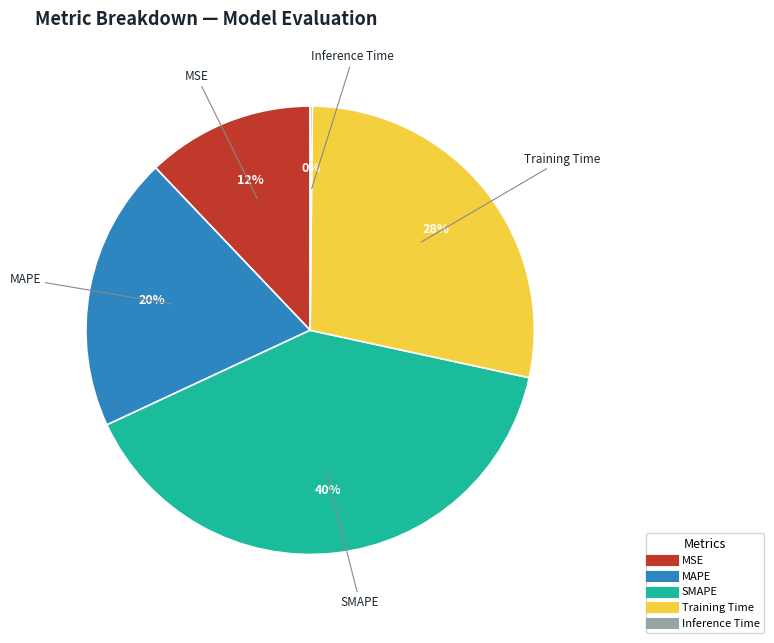

Does any single category account for the majority?

No